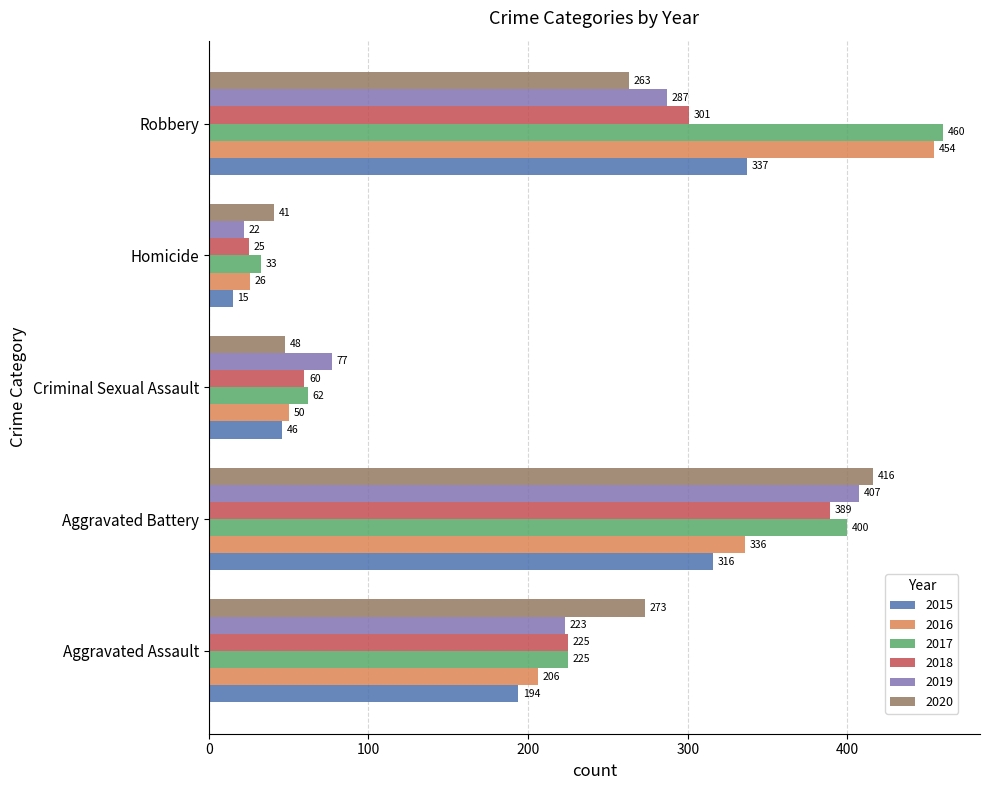

What is the total value across all series at Aggravated Assault?

1346